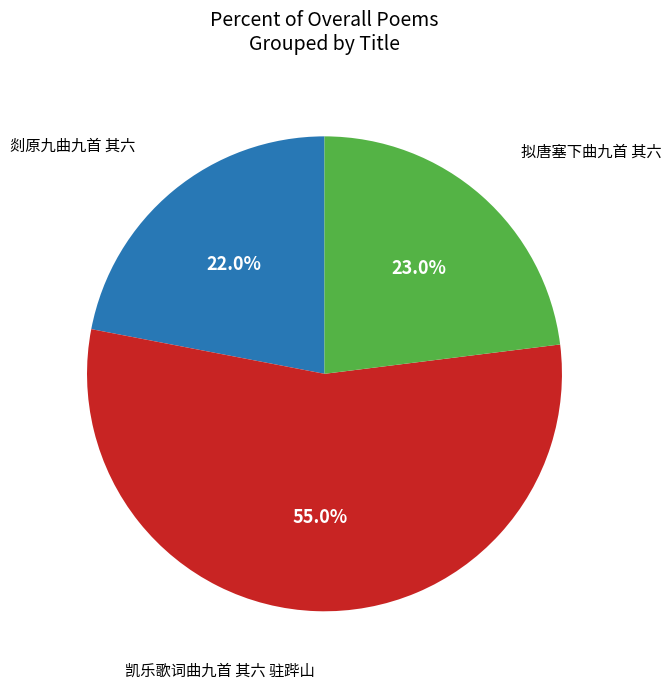

Does any single category account for the majority?

Yes